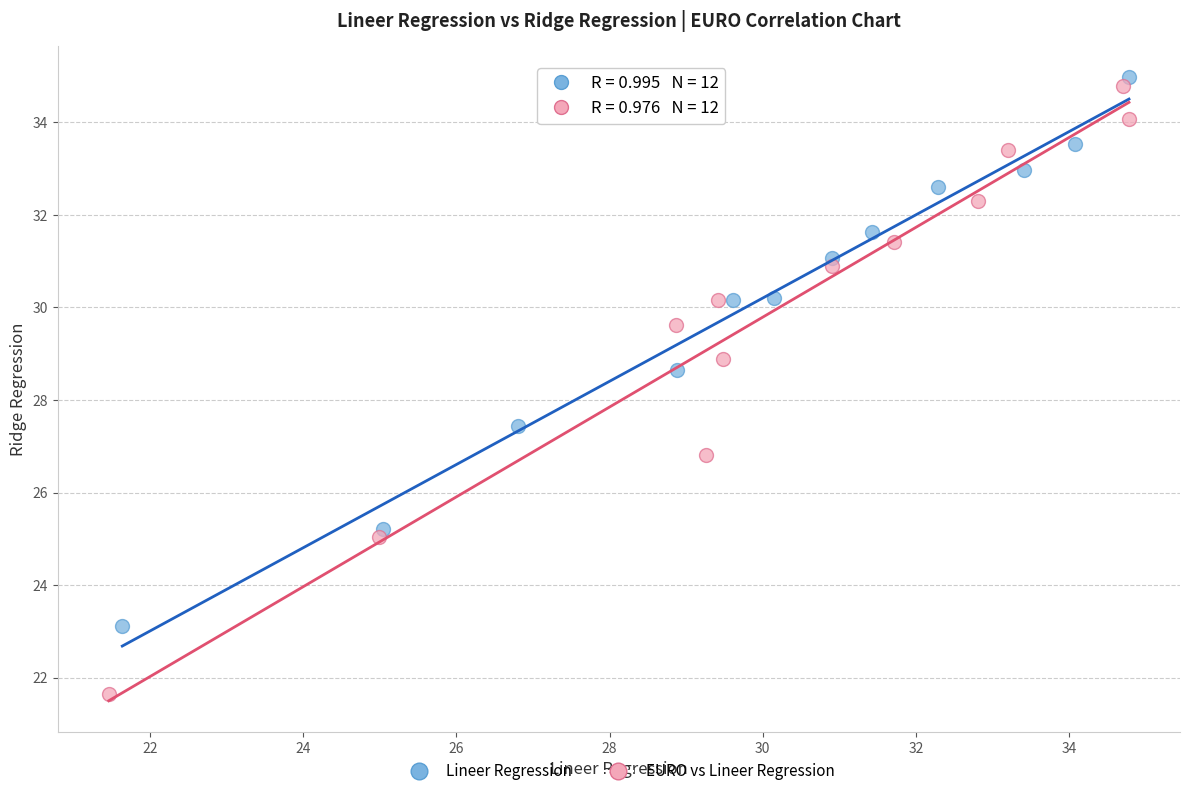

Which series reaches the minimum Y coordinate?

EURO vs Lineer Regression